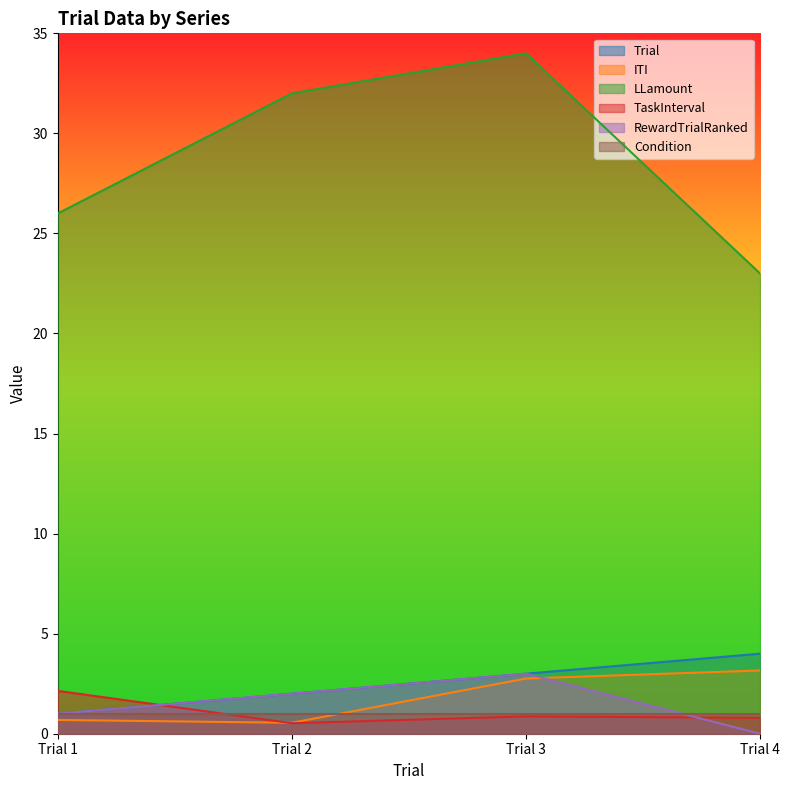

Which series has the widest spread of values?

LLamount